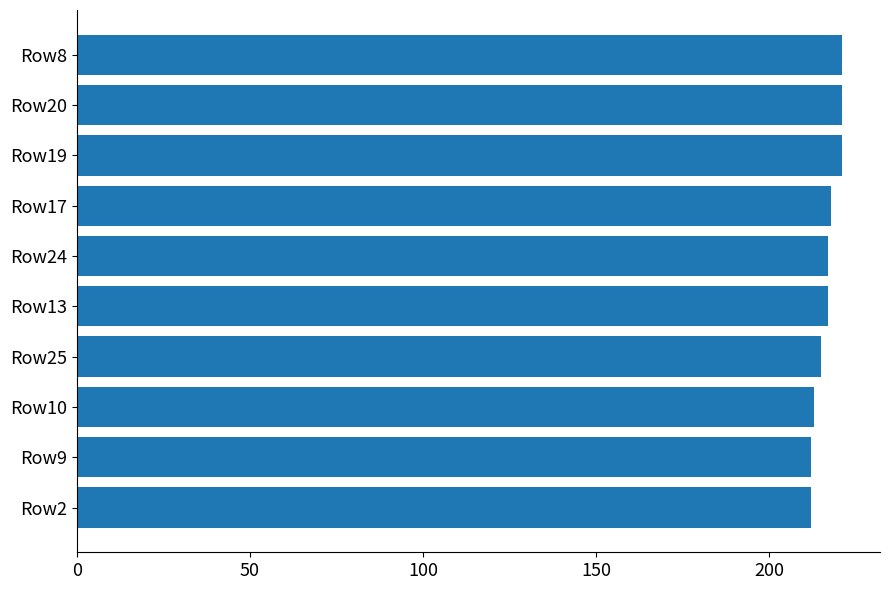

Does the chart contain stacked bars?

No